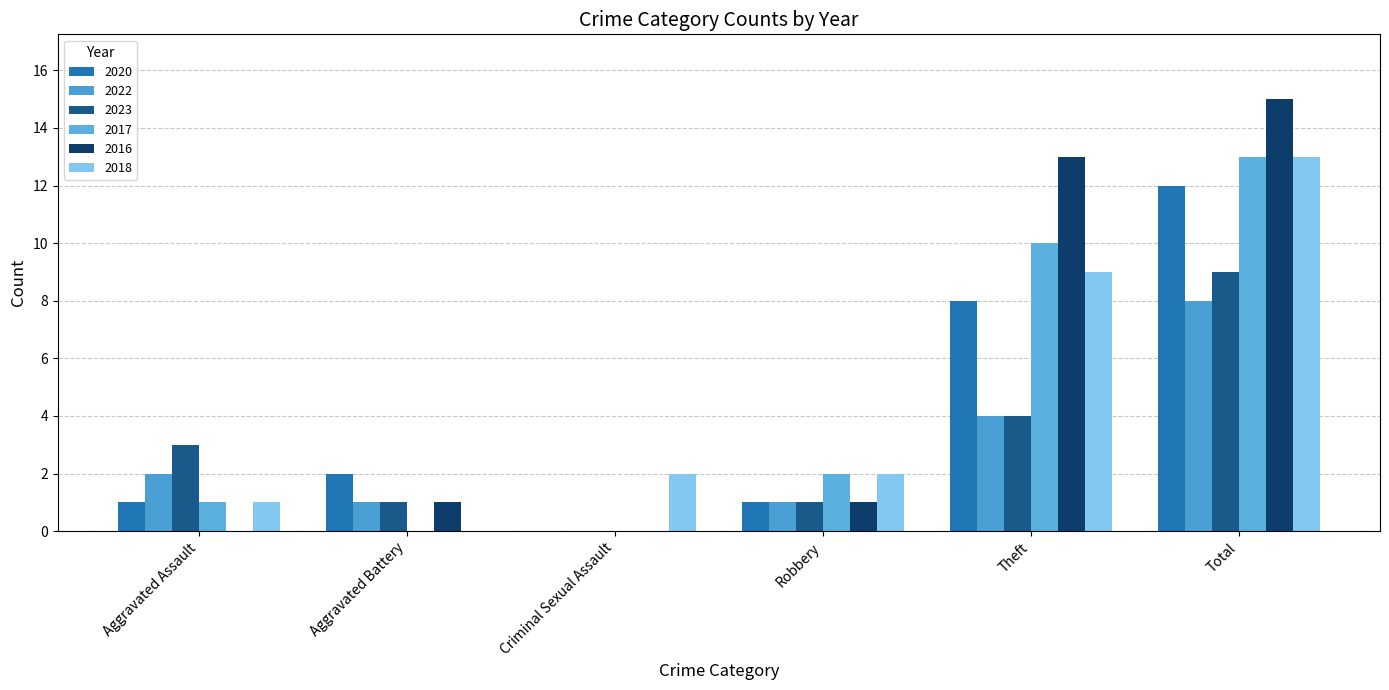

What is the label of the 6th bar from the left?

Total